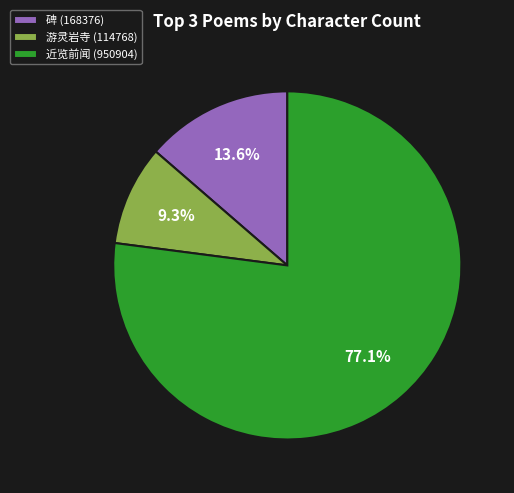

Is there any slice that represents more than half of the pie?

Yes